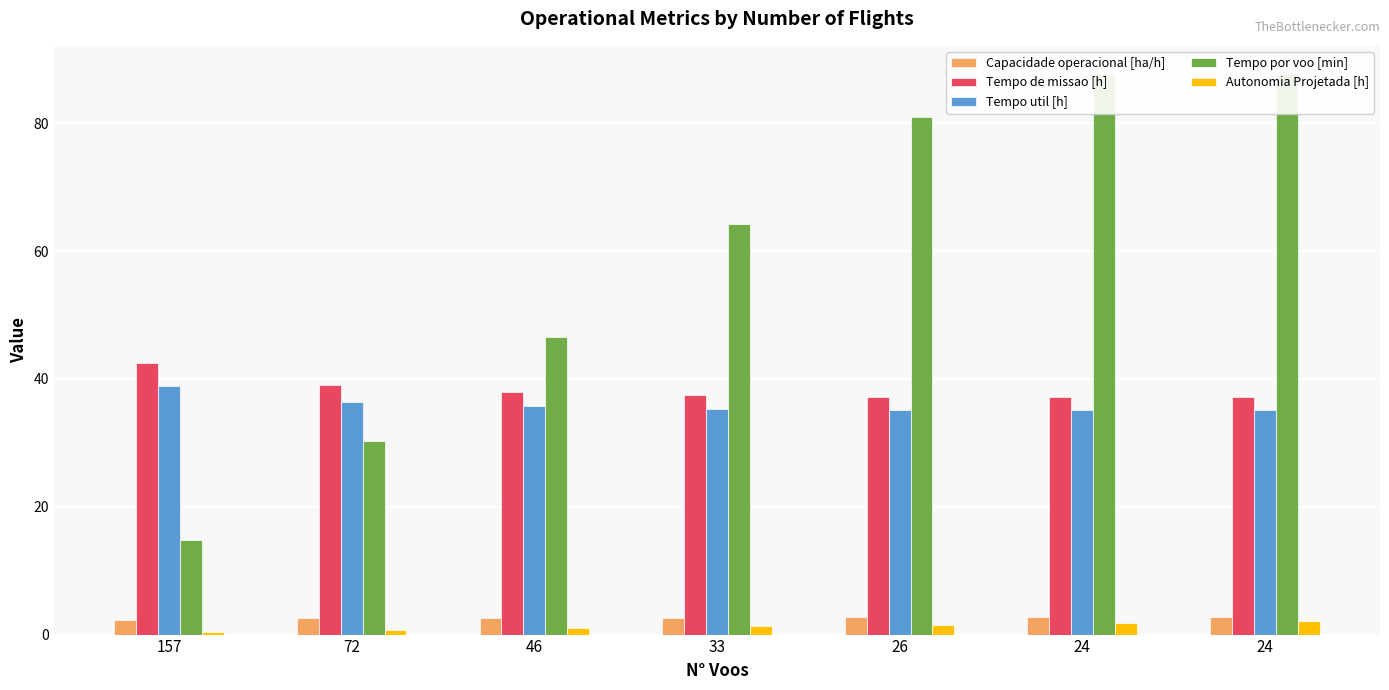

Between 26 and 24, which series saw the biggest shift?

Tempo por voo [min]